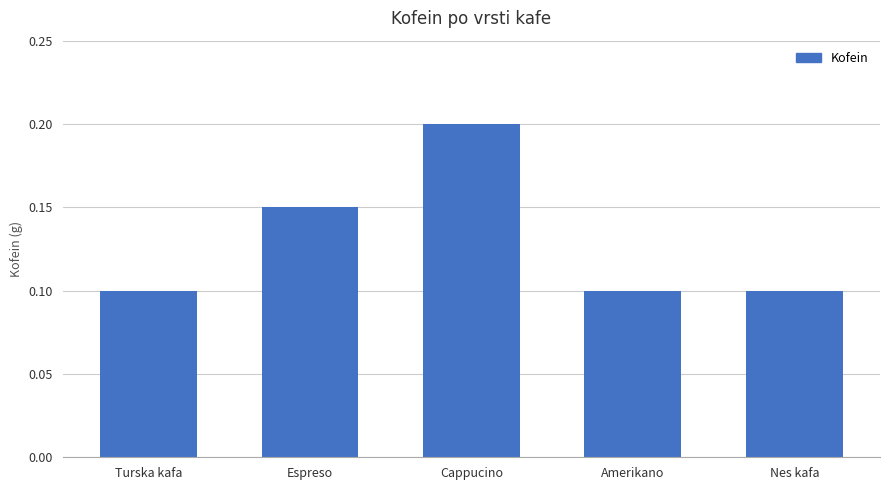

At which category does the chart reach its peak across all series?

Cappucino